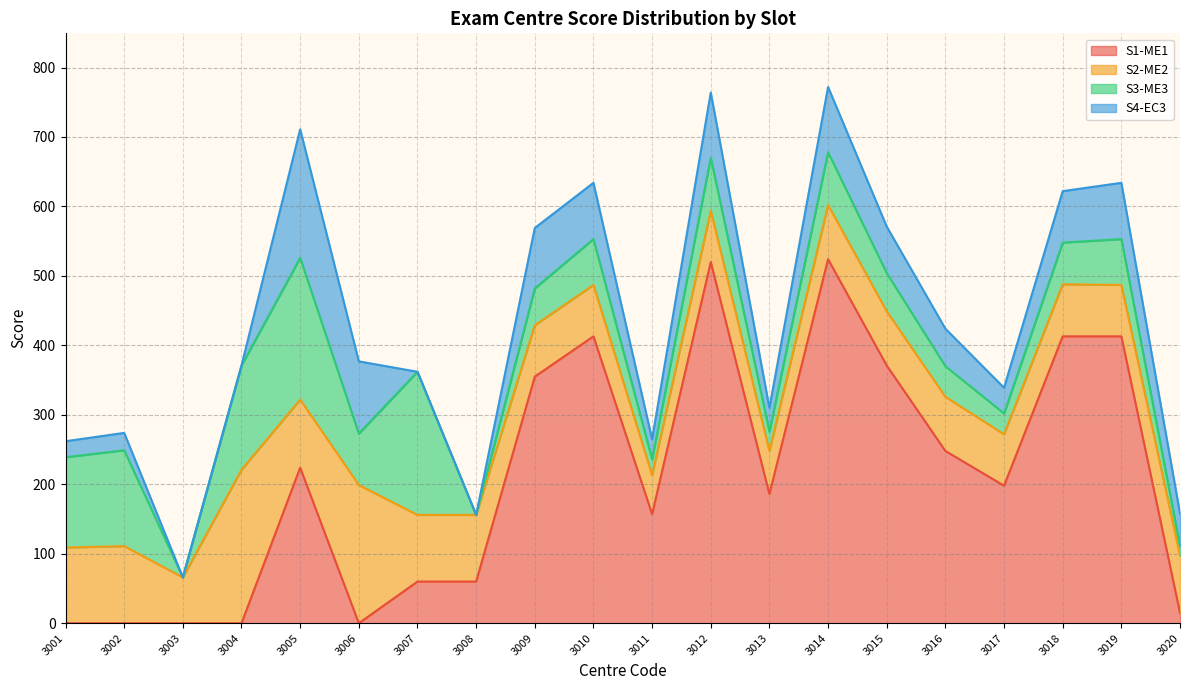

True or false: S3-ME3 and S4-EC3 intersect in this chart.

True